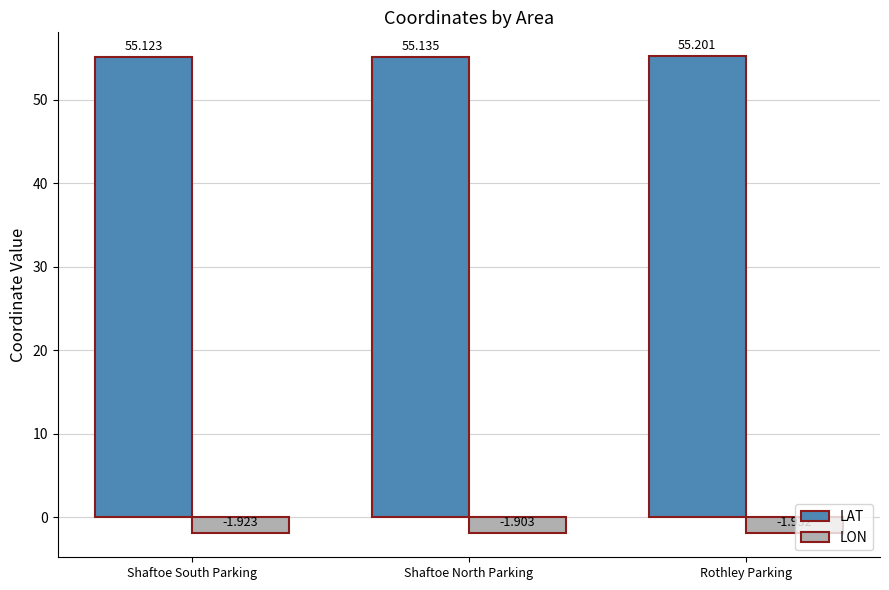

Is the value of LAT at Shaftoe North Parking greater than the value of LON at Shaftoe South Parking?

Yes